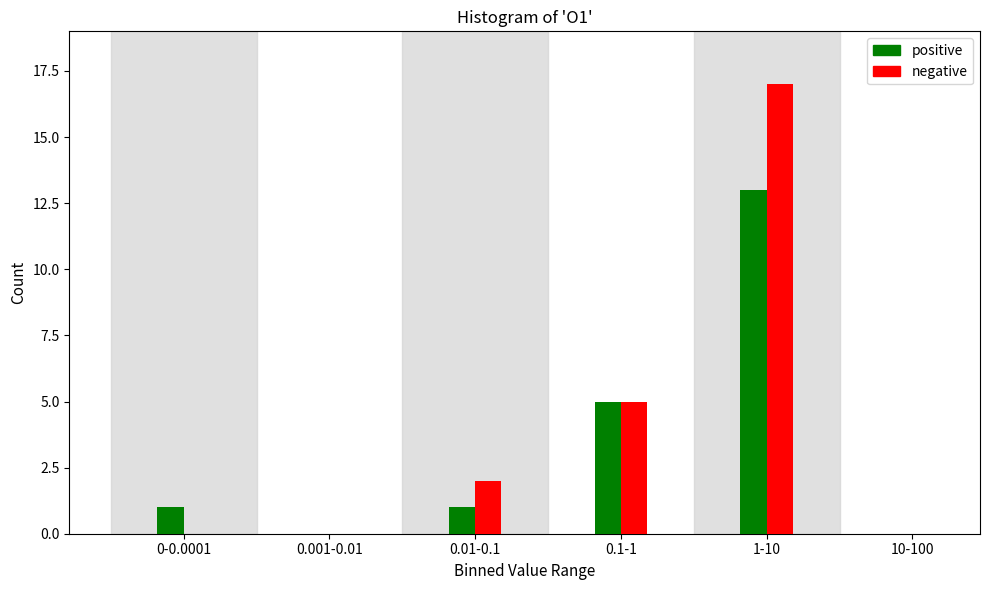

Reading left to right, extract all data points from this chart.

positive: 0-0.0001=1	0.001-0.01=0	0.01-0.1=1	0.1-1=5	1-10=13	10-100=0
negative: 0-0.0001=0	0.001-0.01=0	0.01-0.1=2	0.1-1=5	1-10=17	10-100=0